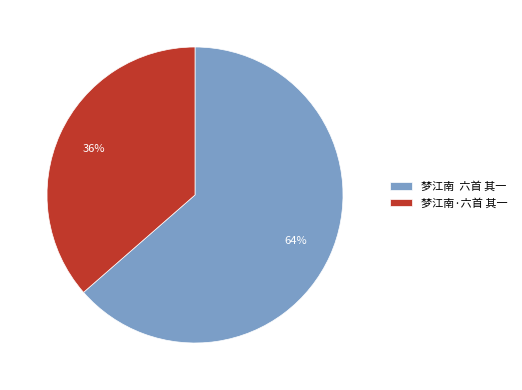

Rank the categories by value from highest to lowest.

梦江南 六首 其一, 梦江南·六首 其一